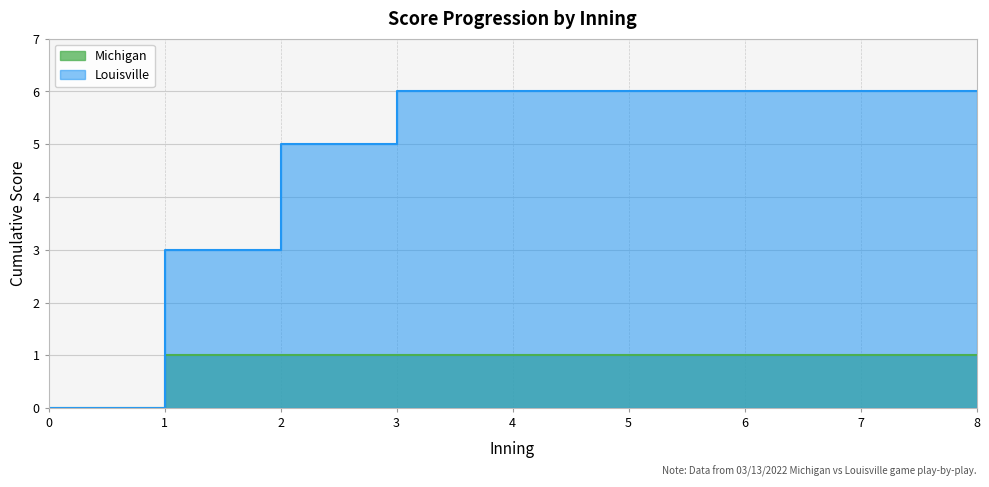

Reading right to left, transcribe all the data shown in this chart.

Michigan: 1	1	1	1	1	1	1	1	0
Louisville: 6	6	6	6	6	6	5	3	0